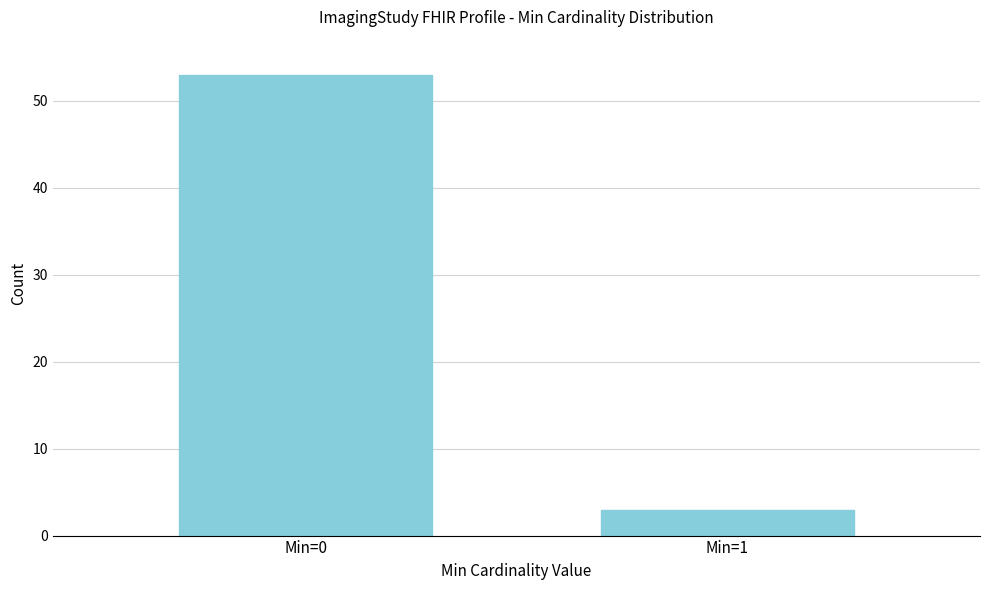

Reading left to right, what are all the values shown in this chart?

53	3